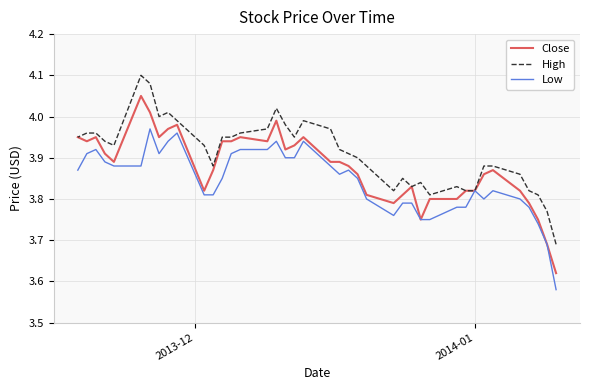

At how many categories does at least one series exceed 4?

4